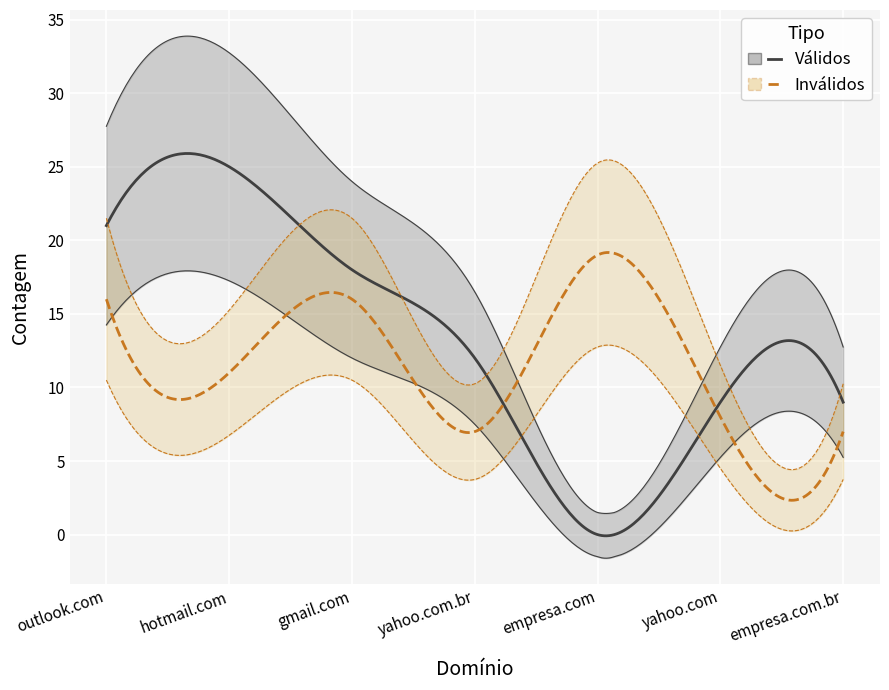

What is the total value across all series at empresa.com?

19